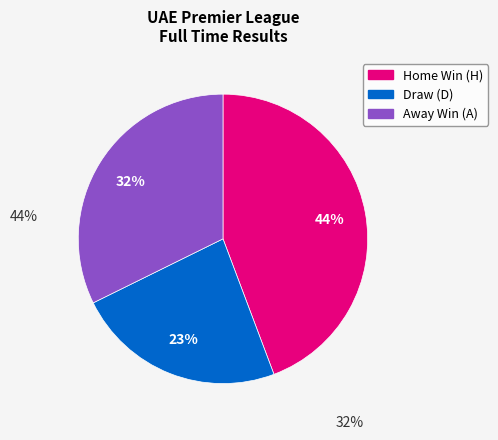

How many segments does this pie chart have?

3